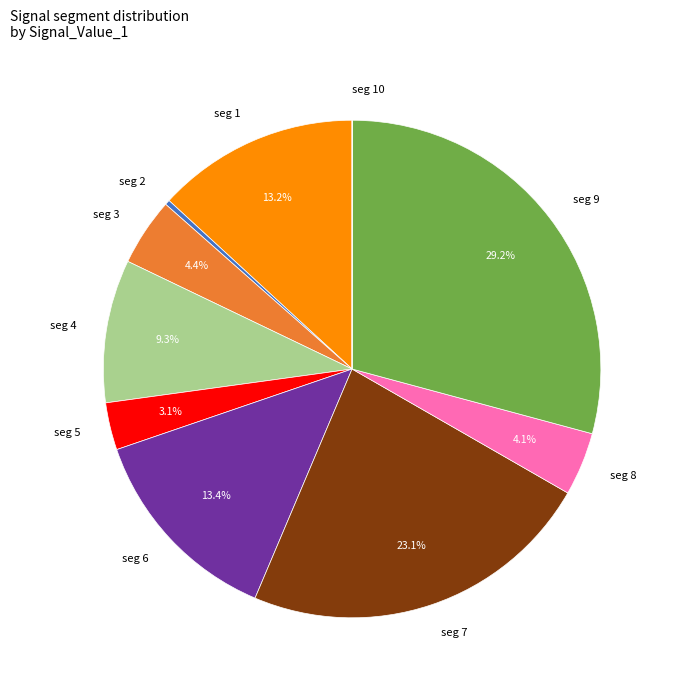

Between seg 6 and seg 7, which is larger?

seg 7